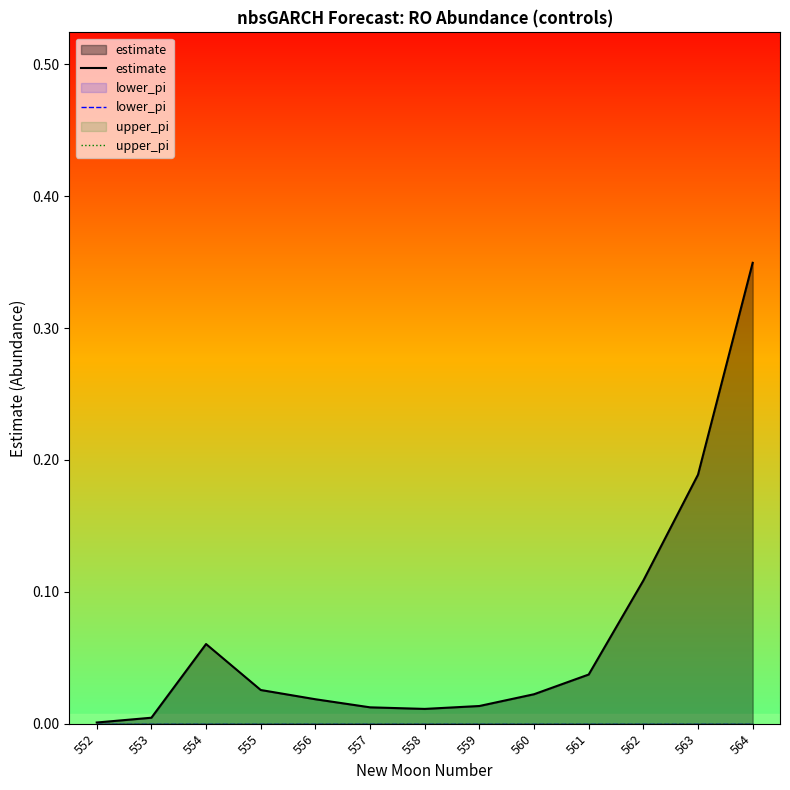

Reading left to right, list all the values displayed in this chart.

estimate: 0.0	0.0	0.1	0.0	0.0	0.0	0.0	0.0	0.0	0.0	0.1	0.2	0.3
lower_pi: 0.0	0.0	0.0	0.0	0.0	0.0	0.0	0.0	0.0	0.0	0.0	0.0	0.0
upper_pi: 0.0	0.0	0.0	0.0	0.0	0.0	0.0	0.0	0.0	0.0	0.0	0.0	0.0